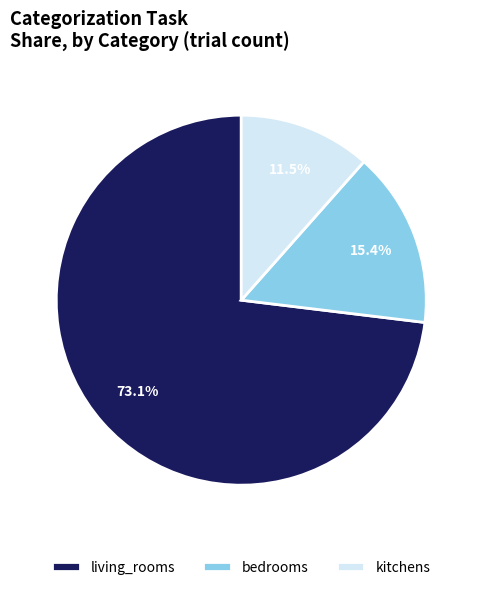

Combined, what portion of the pie is kitchens and living_rooms?

84.6%